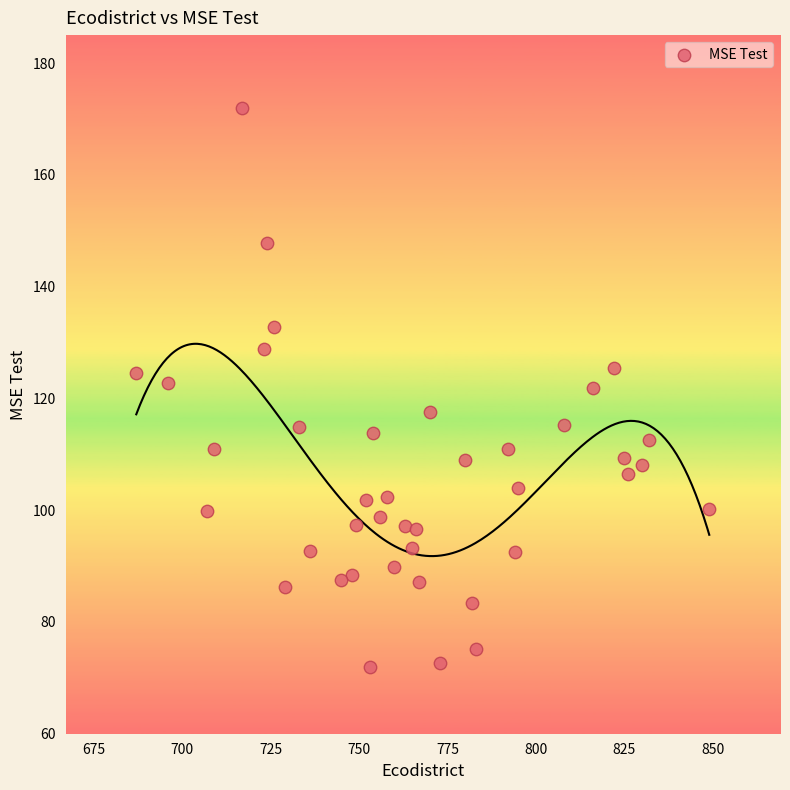

What is the range of Y values (max minus min)?

100.0